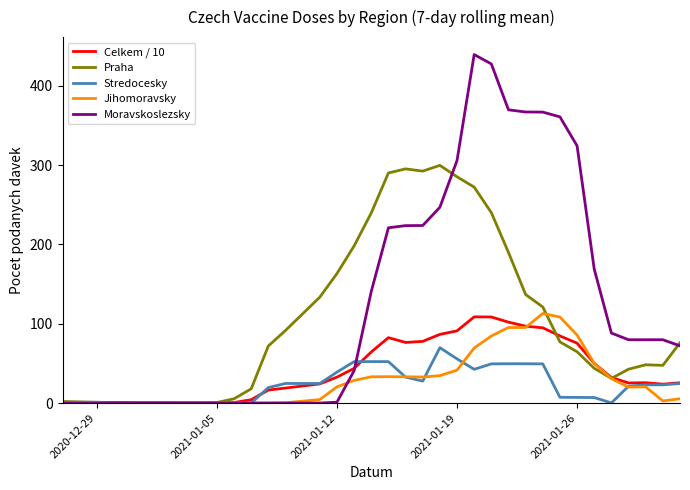

How many lines are shown in the chart?

5